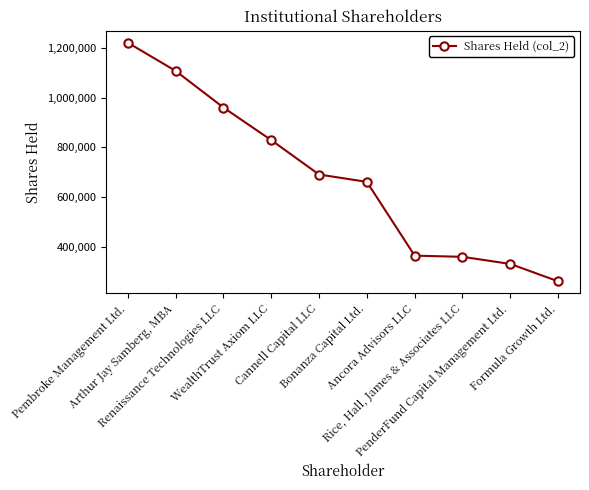

What is the sum of the values at Bonanza Capital Ltd. and PenderFund Capital Management Ltd.?

990721